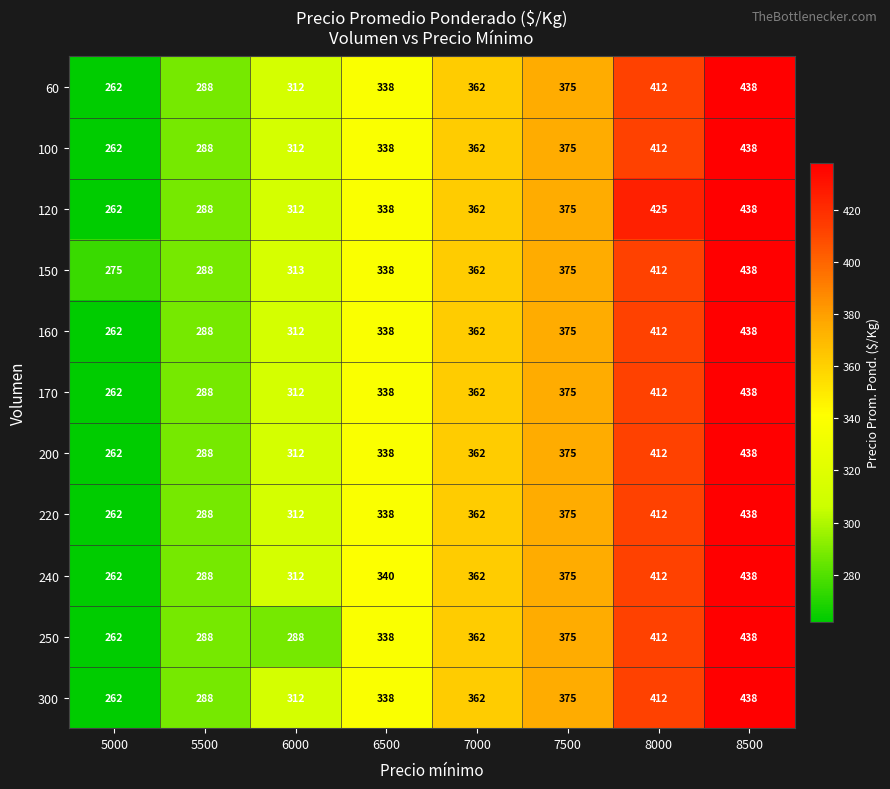

At how many categories does at least one series exceed 339?

5